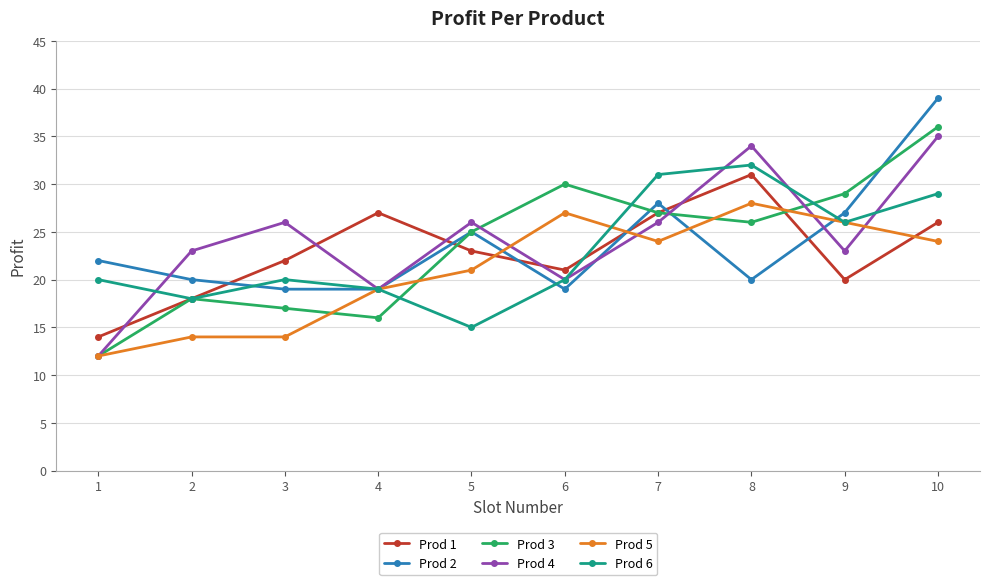

Which series has the widest spread of values?

Prod 3